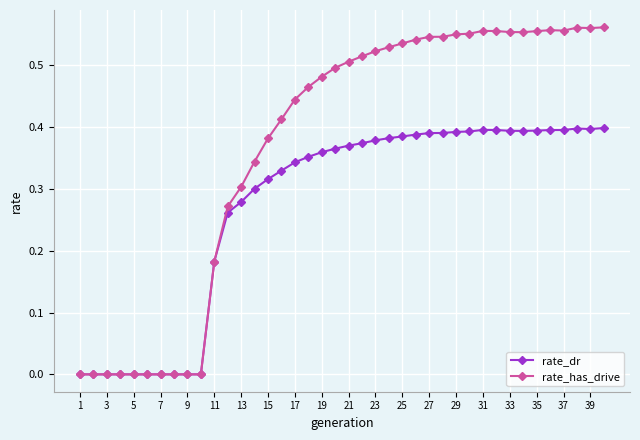

List the series in order of their peak value, lowest first.

rate_dr, rate_has_drive